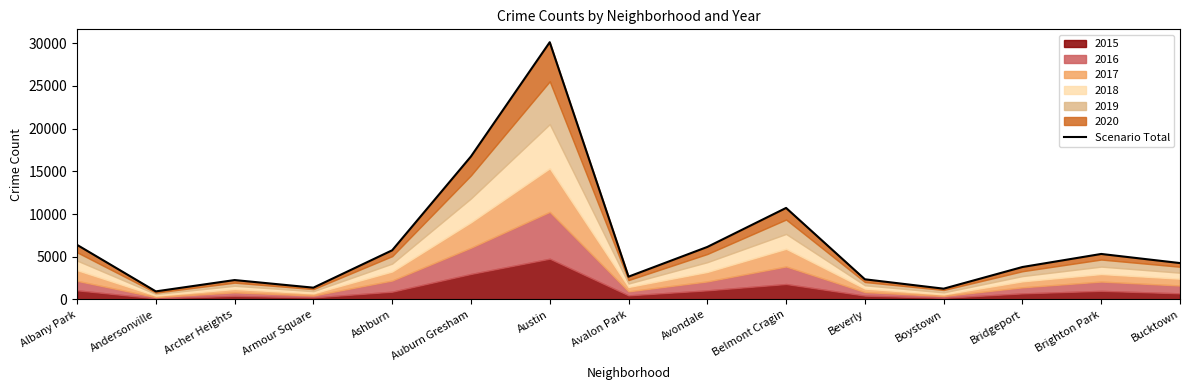

Which label corresponds to the smallest value in the chart?

Andersonville